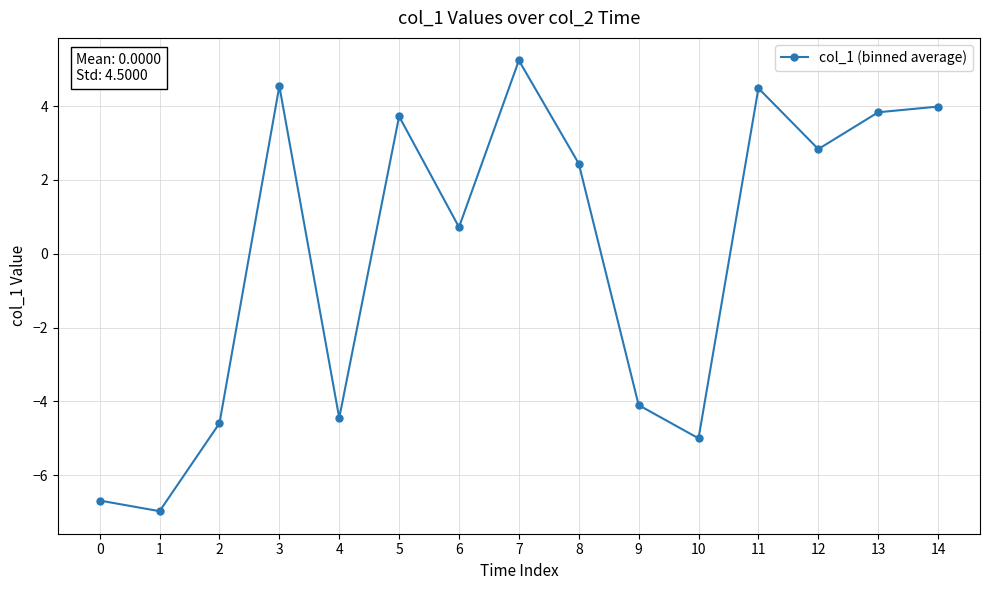

What is the difference between the values at 4 and 1?

2.5